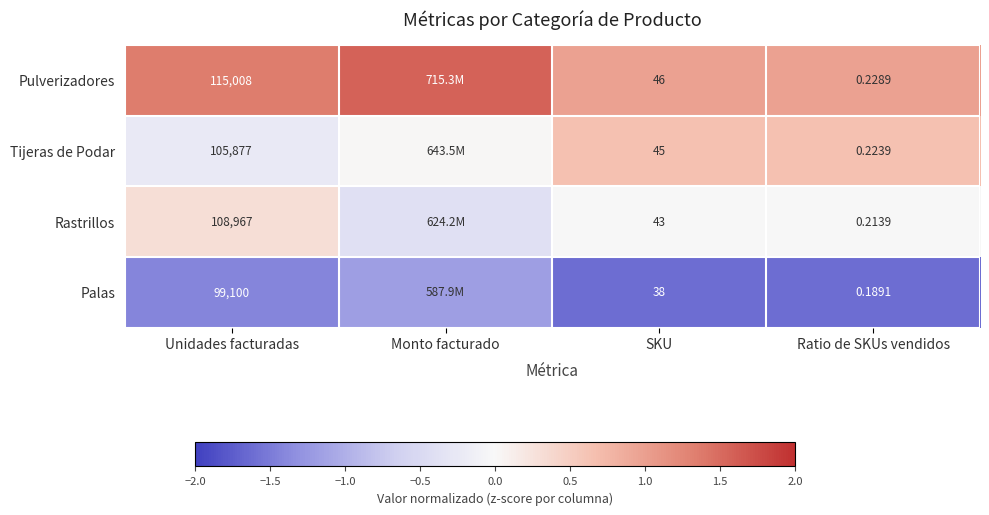

Where is Pulverizadores nearest to the value 1?

Ratio de SKUs vendidos